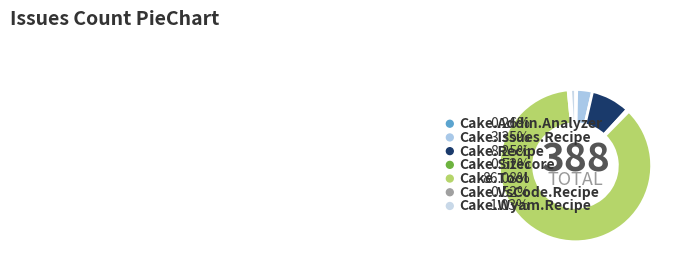

Count the number of slices in the pie.

7